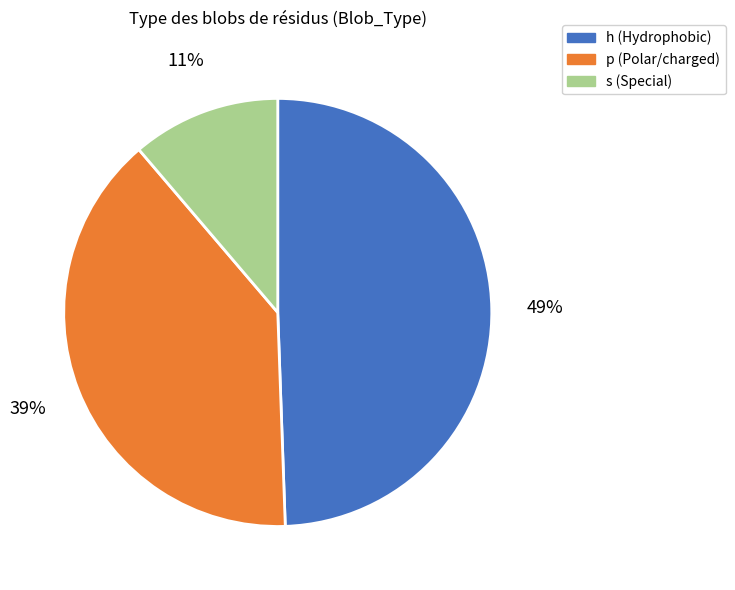

To the nearest percent, what is the difference between the largest and smallest slice percentages?

38%